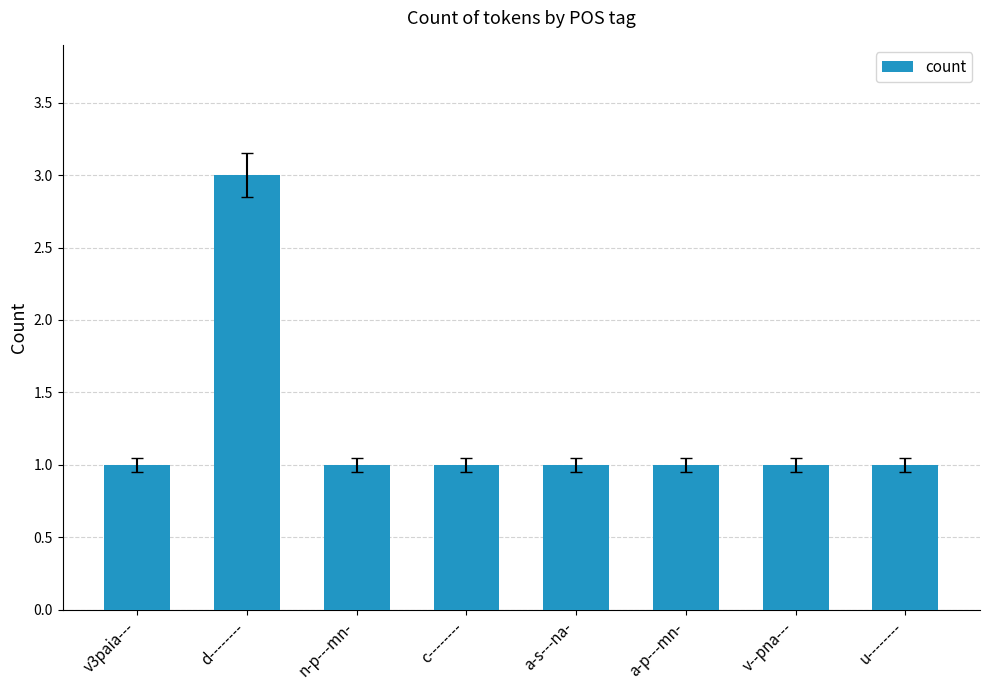

True or false: the data shows 1 at u--------.

True